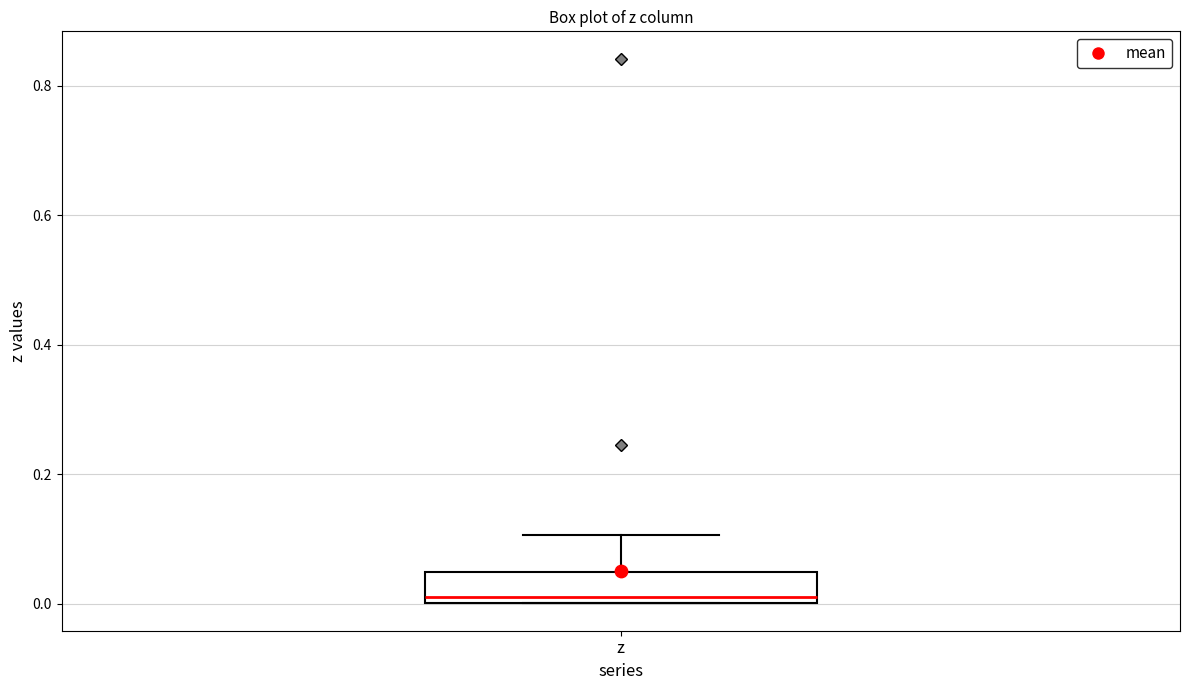

Where is the upper edge of the box for z on the y-axis? The values are not printed on the chart, so give them approximately, as read against the axis.

0.04